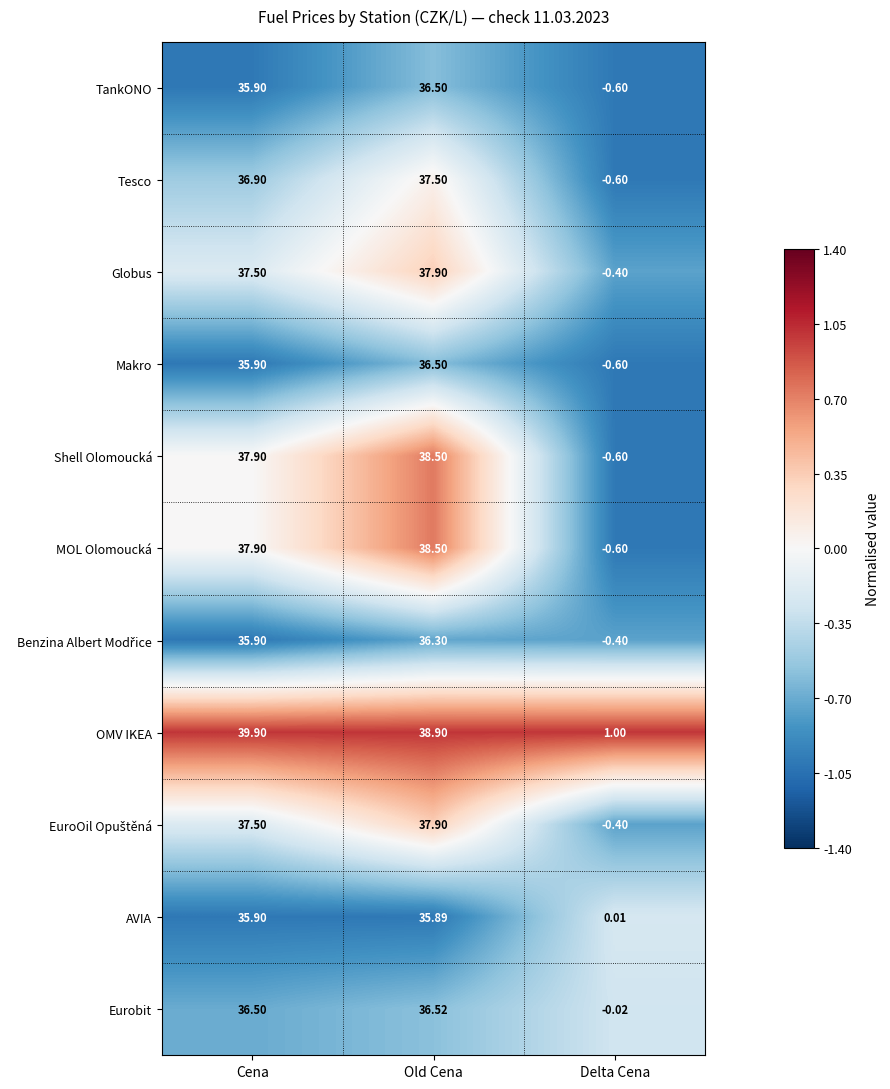

Which series has the largest total across all categories?

OMV IKEA